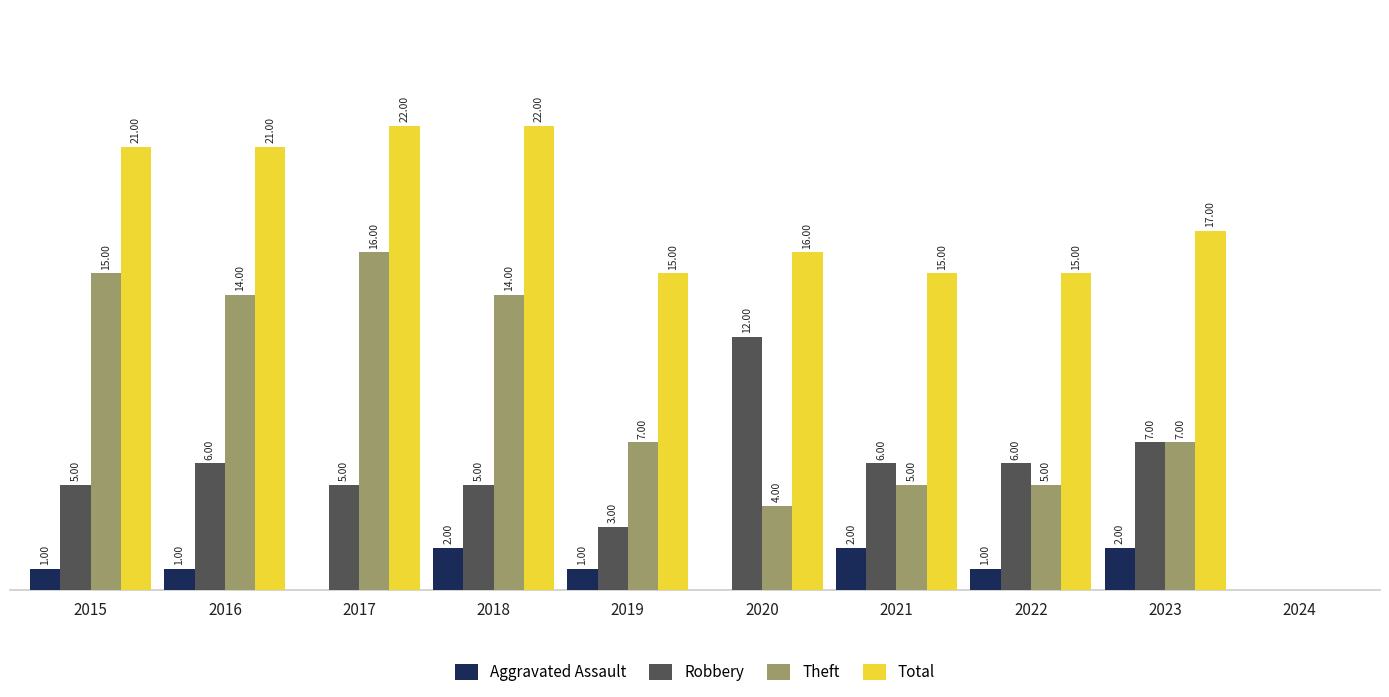

Between 2017 and 2021, which series saw the biggest shift?

Theft